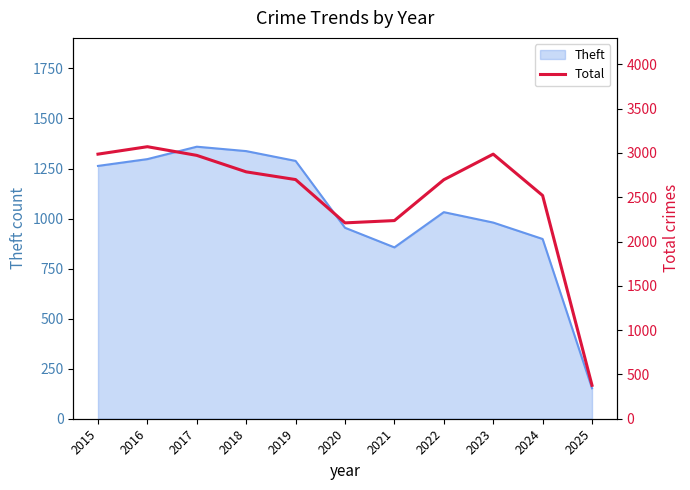

What is the greatest value displayed?

3071